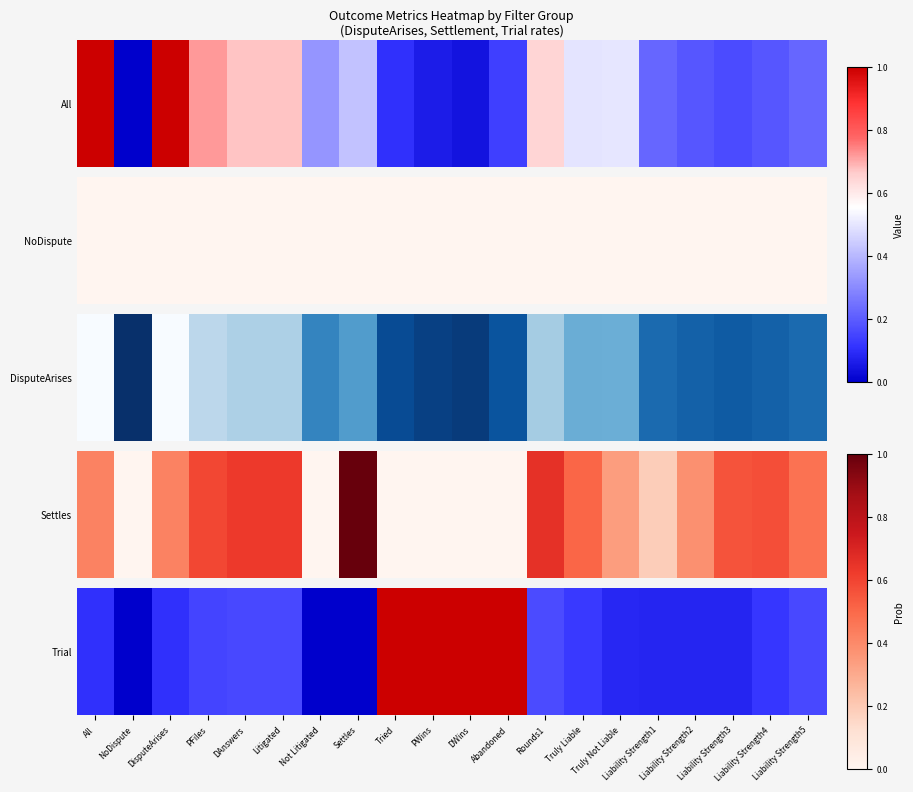

What is the maximum value shown in the chart?

1.0